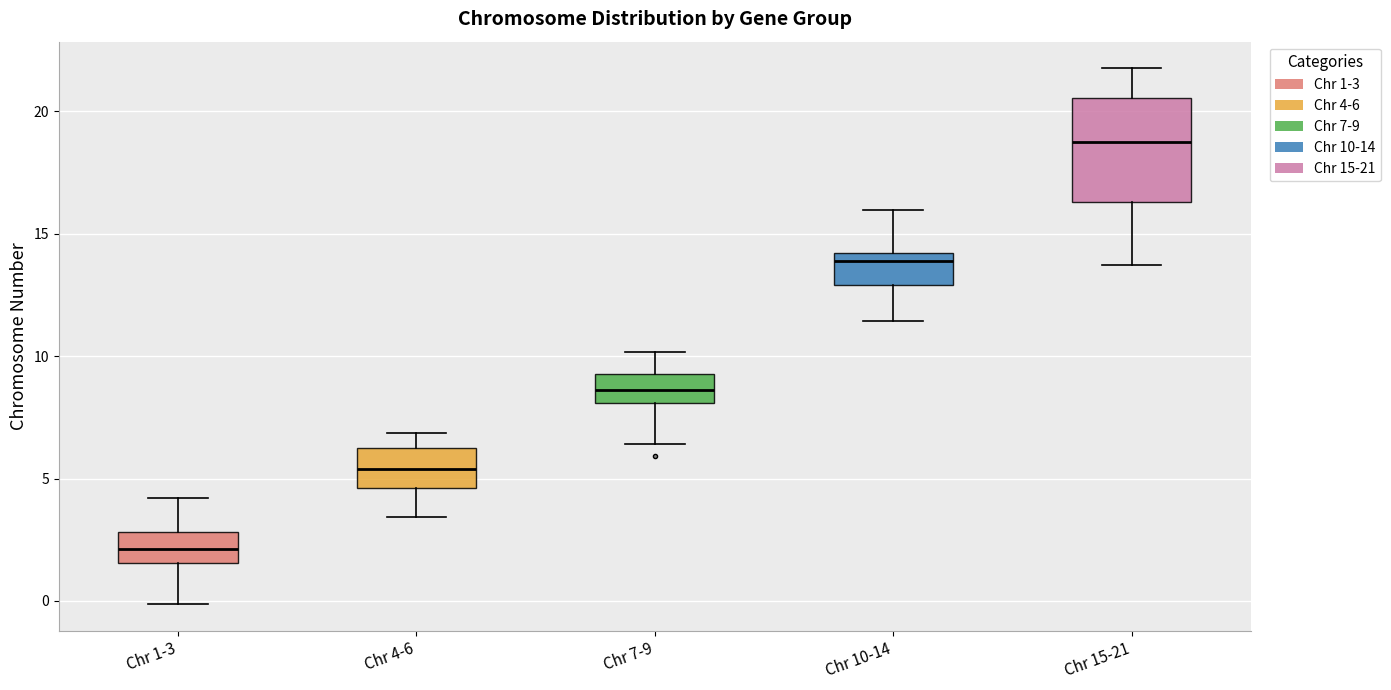

Comparing the boxes themselves (not the whiskers), which one is the tallest?

Chr 15-21